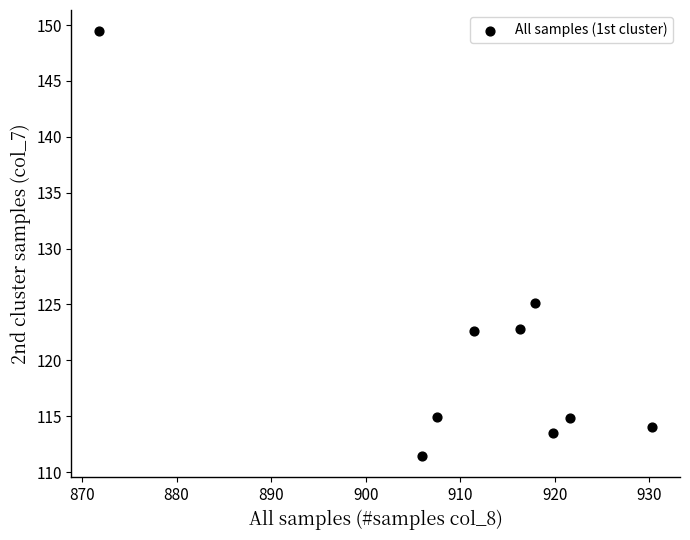

What Y value in the scatter plot is closest to 130?

125.1